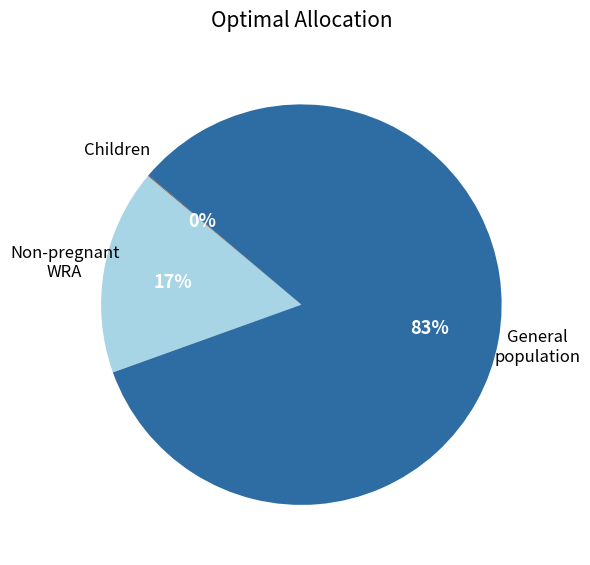

To the nearest percent, what is the average slice percentage?

33%